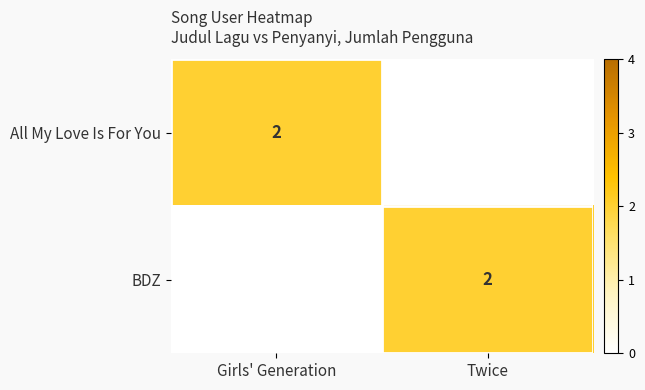

The All My Love Is For You series shows 1 at Girls' Generation. True or false?

False